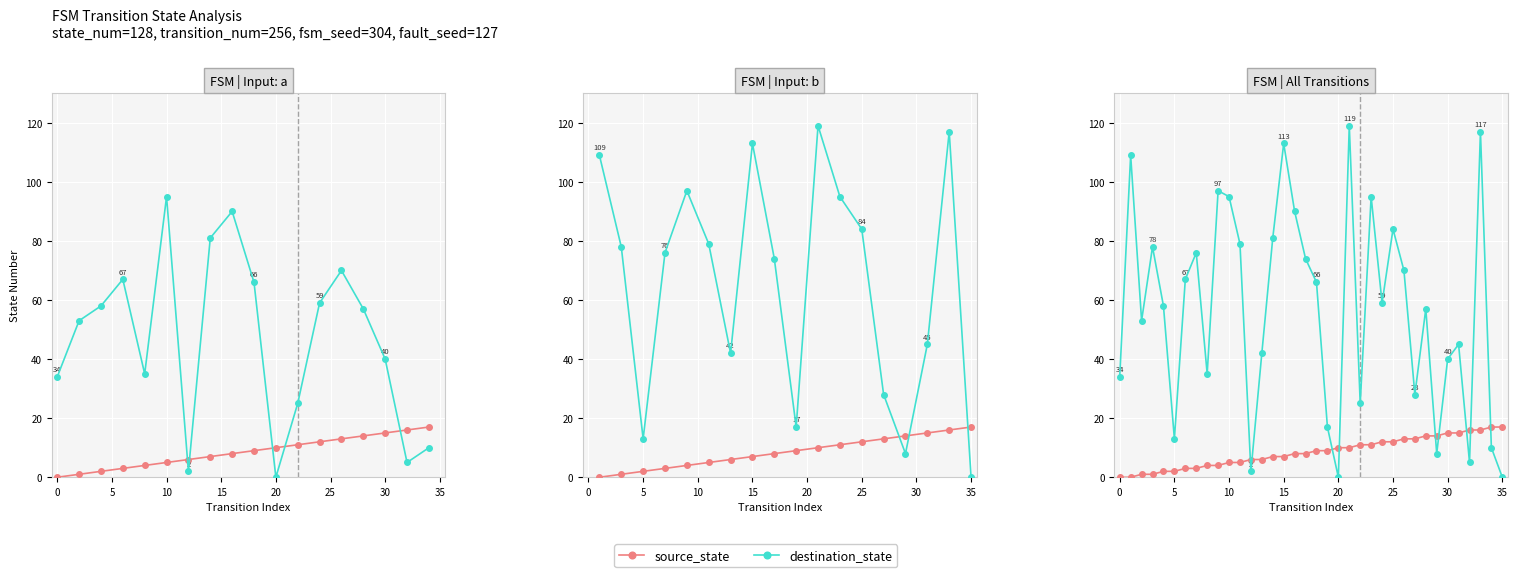

Rank the series by their average value, from highest to lowest.

destination_state, source_state